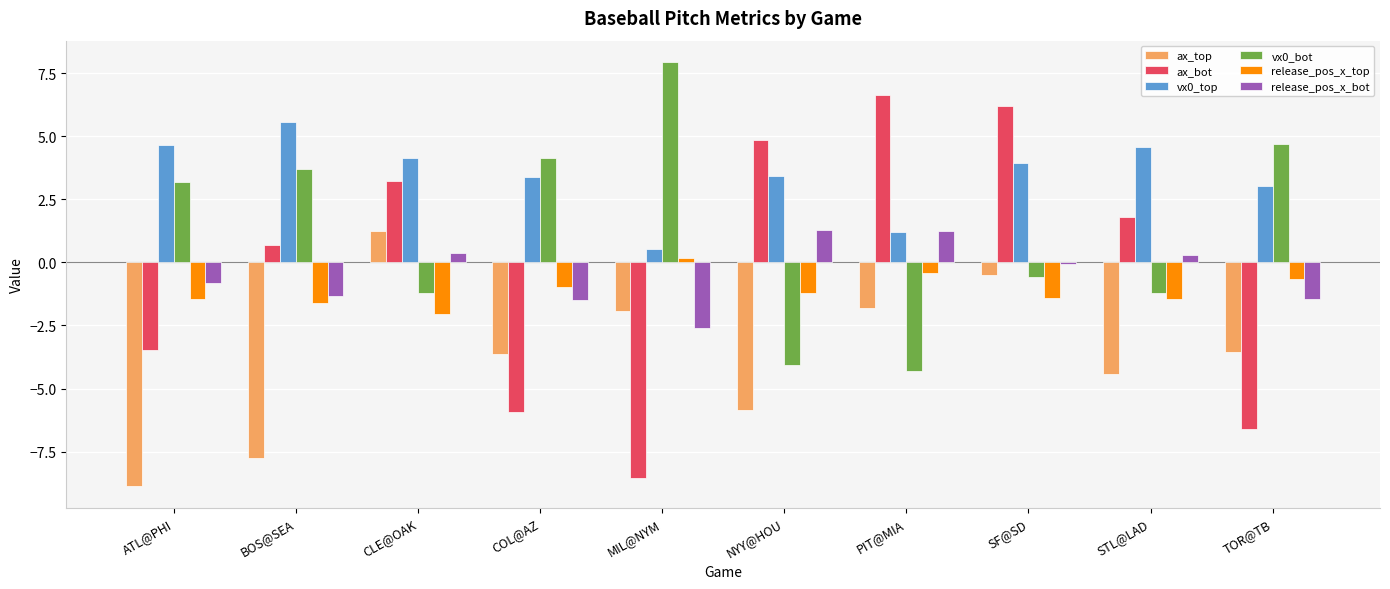

What is the minimum value shown in the chart?

-8.9